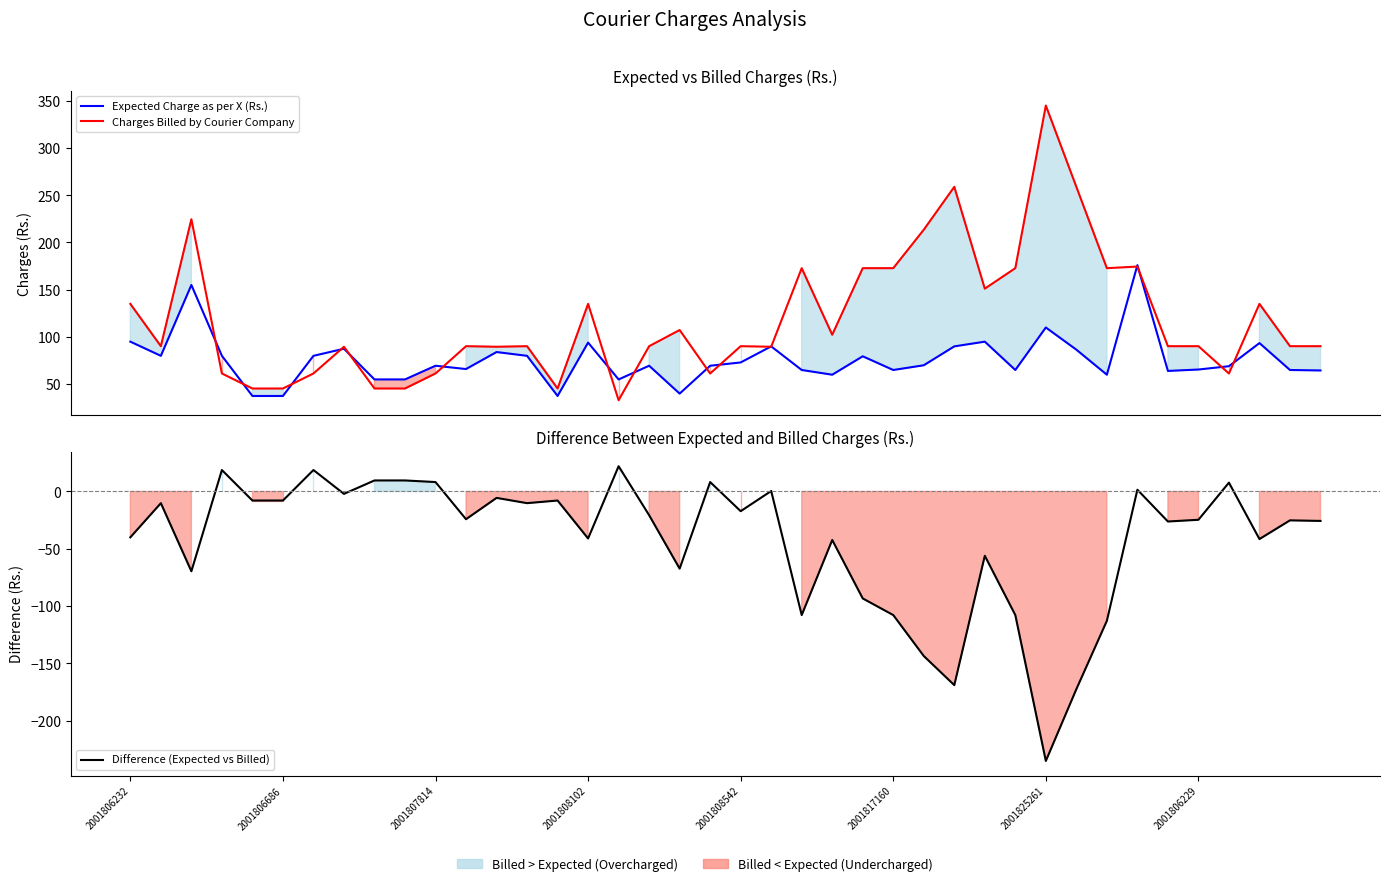

Between 16 and 18, which series saw the biggest shift?

Difference (Expected vs Billed)